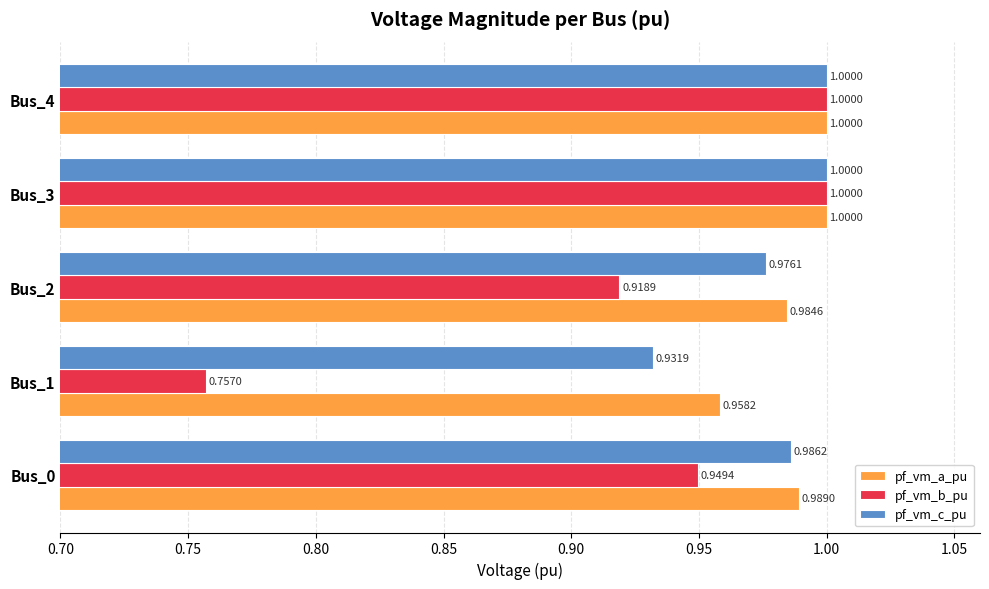

At Bus_0, list the series in order from smallest to largest.

pf_vm_b_pu, pf_vm_c_pu, pf_vm_a_pu